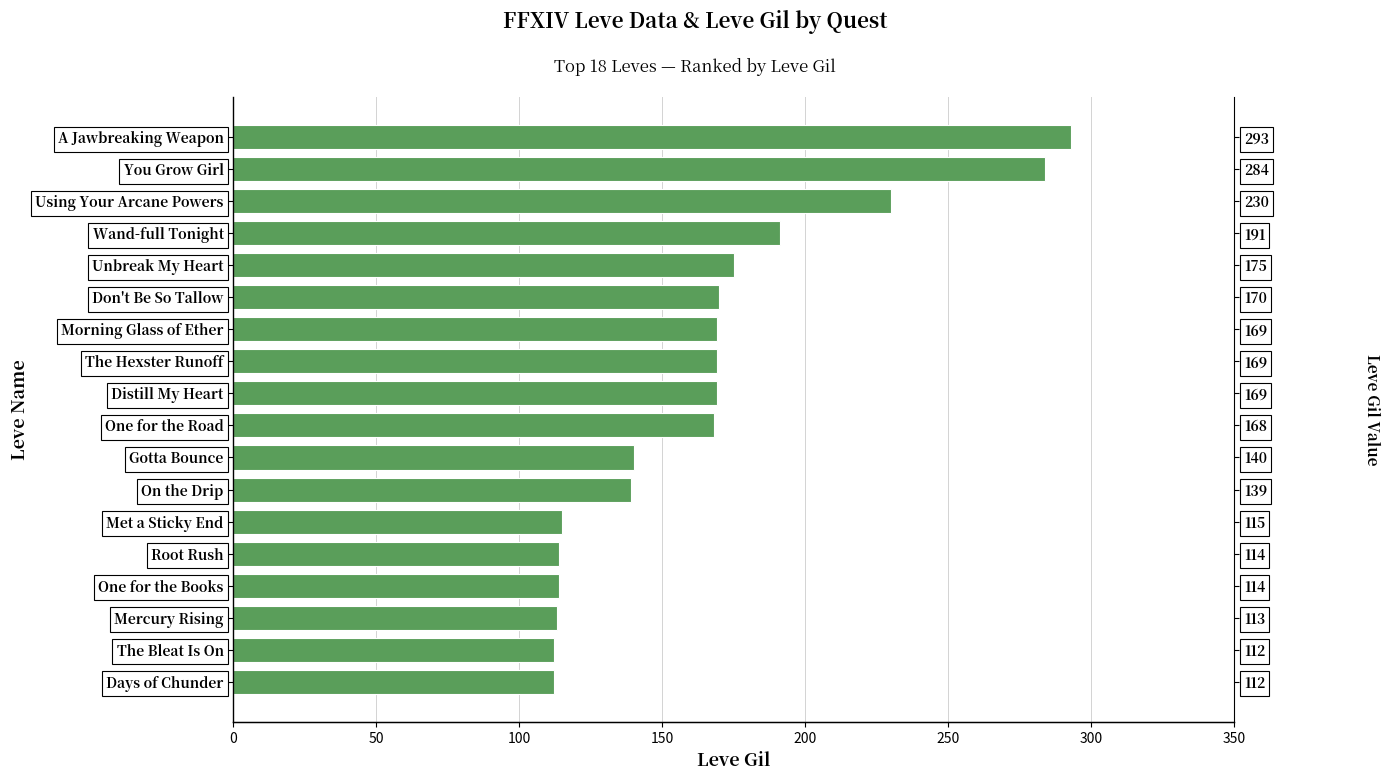

The value at The Hexster Runoff is 54. True or false?

False